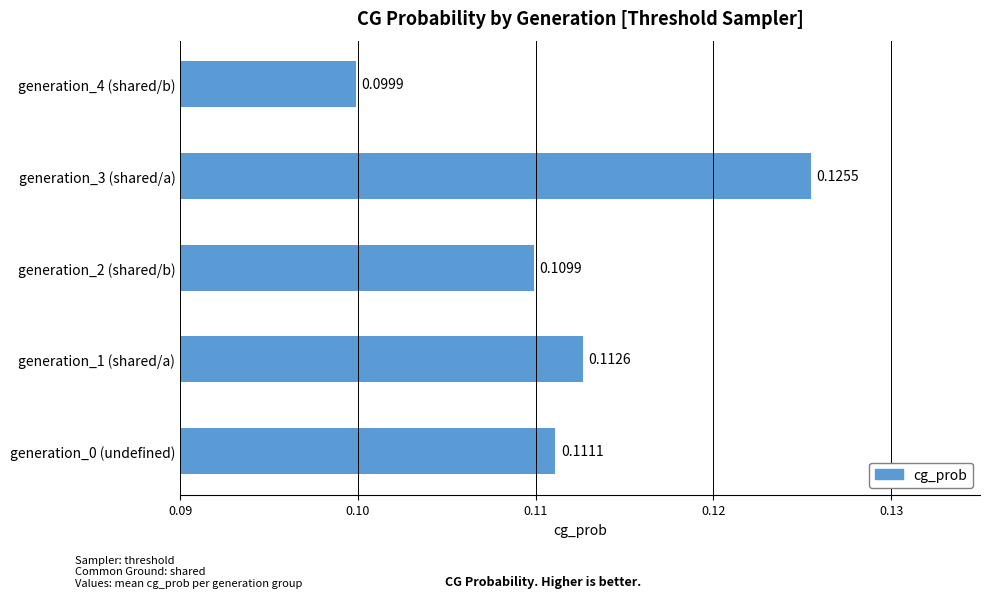

List the labels in order of value, largest first.

generation_3 (shared/a), generation_1 (shared/a), generation_0 (undefined), generation_2 (shared/b), generation_4 (shared/b)